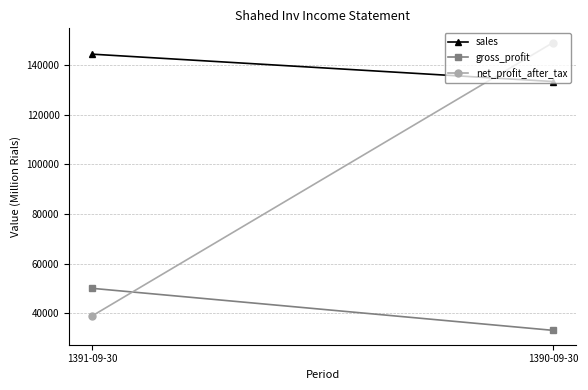

What is the total value across all series at 1390-09-30?

315432